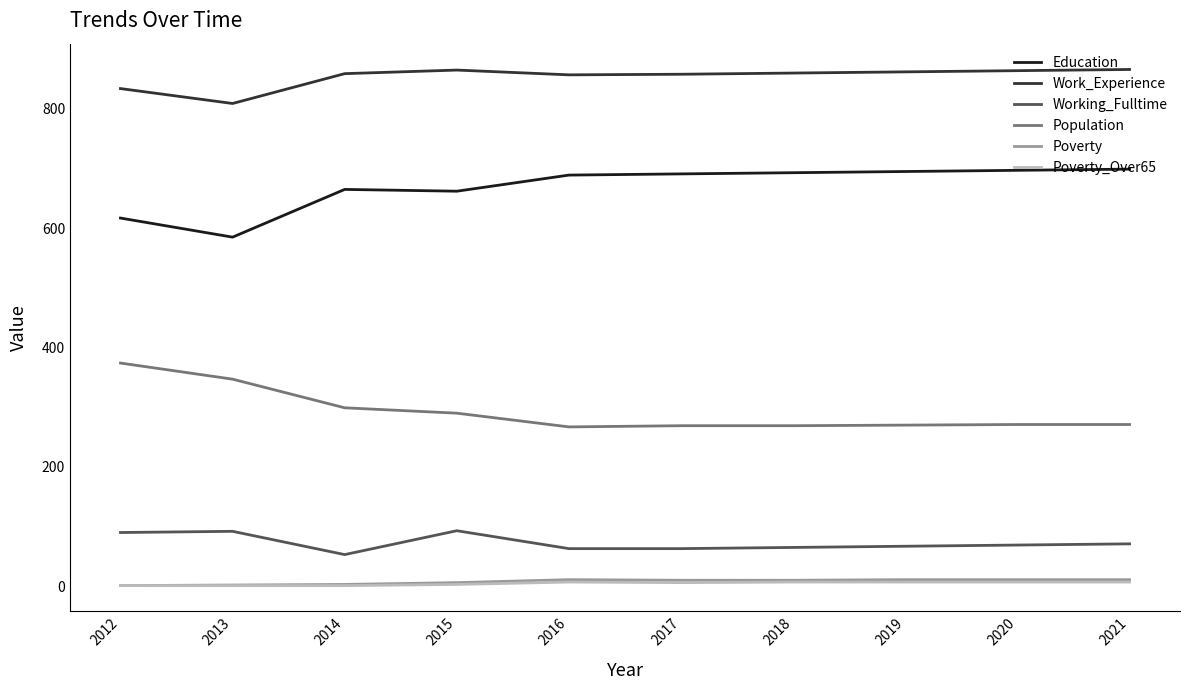

Does the chart display data point markers on the line(s)?

No